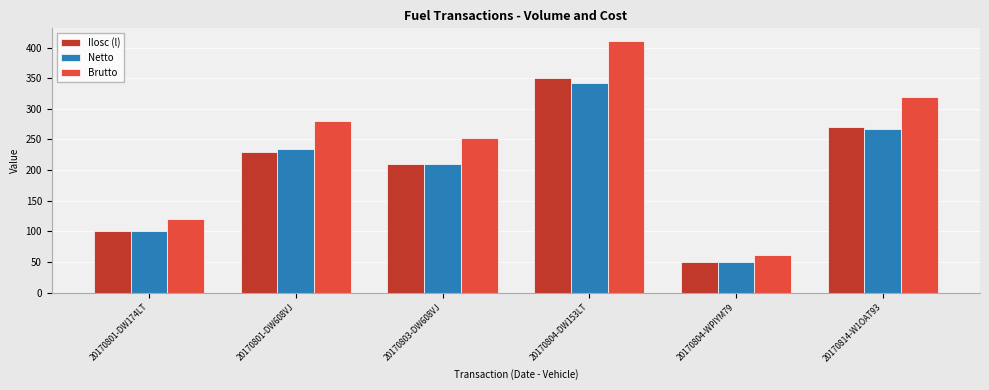

What are all the series names shown in the legend?

Ilosc (l), Netto, Brutto